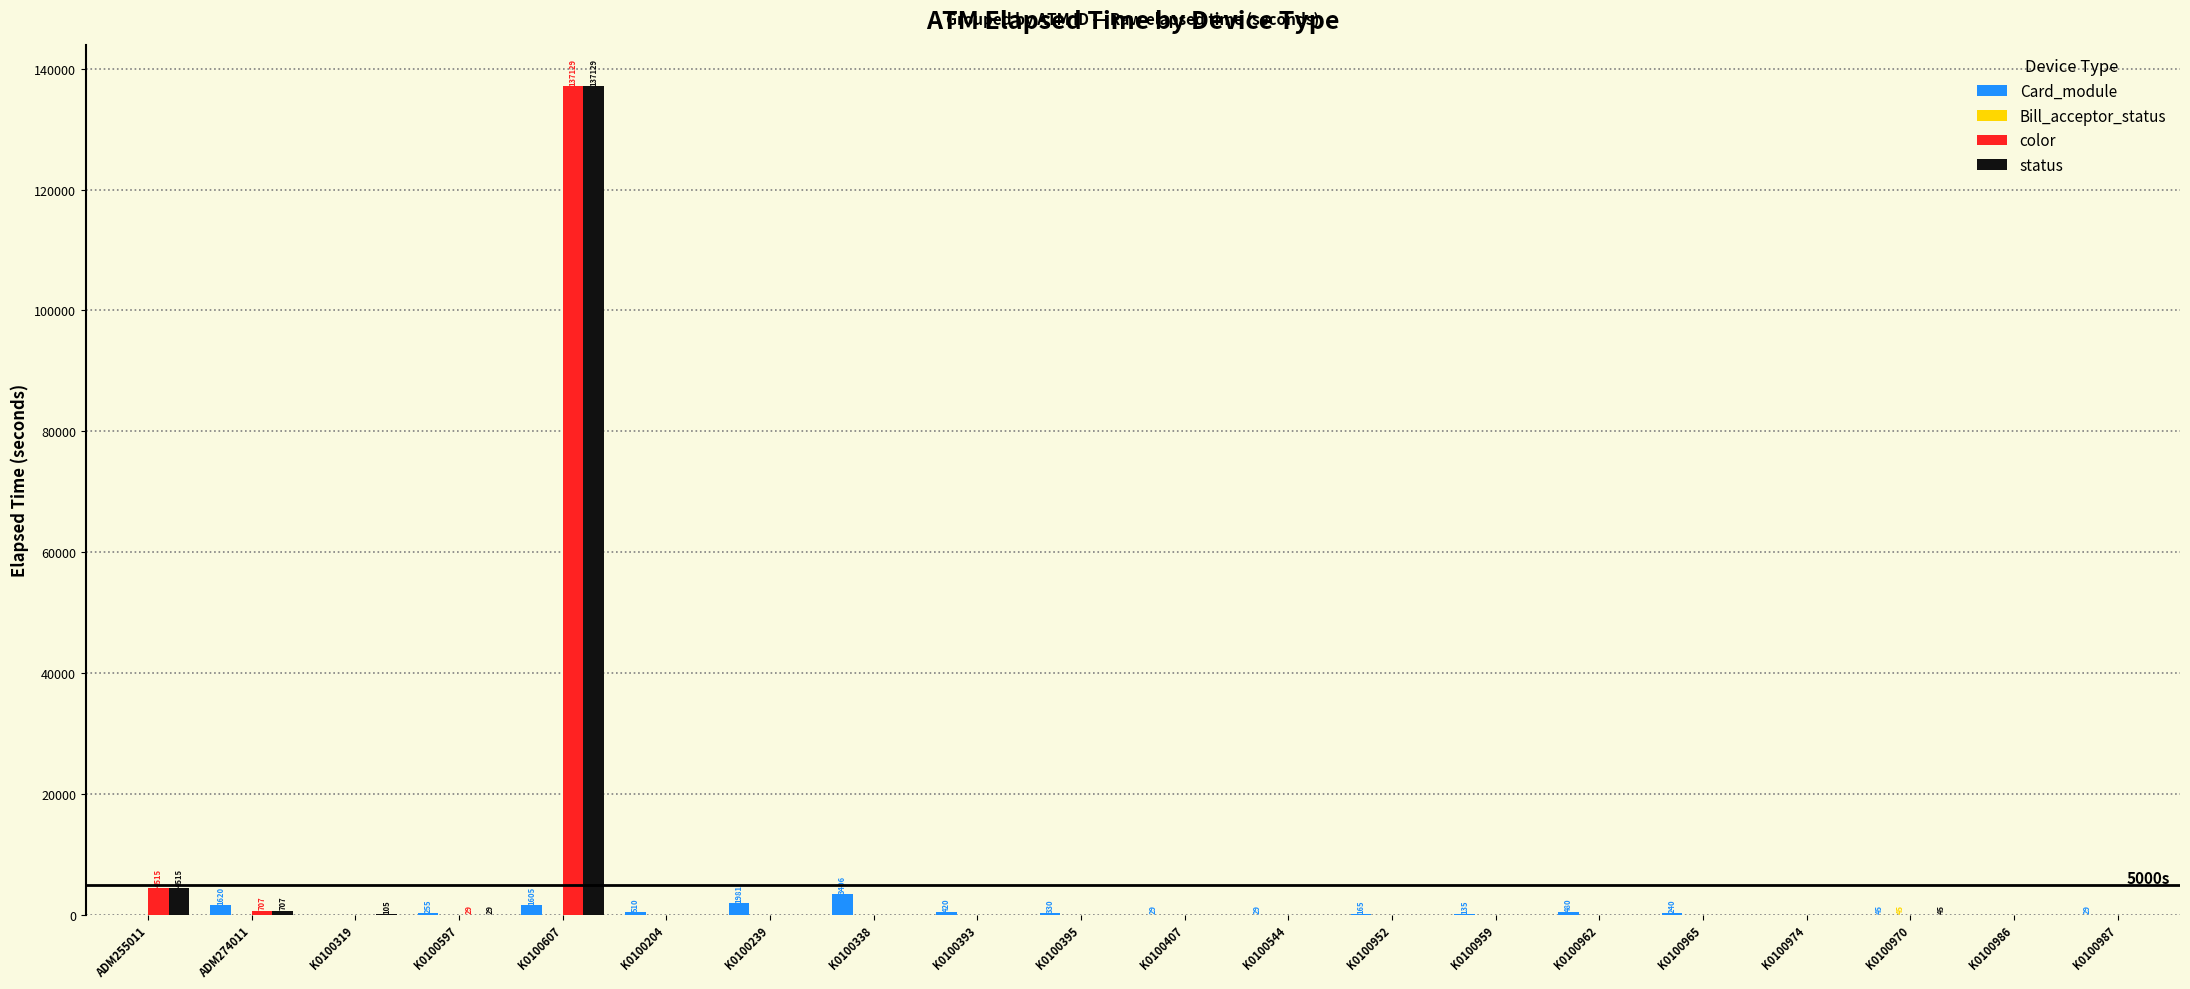

At which category is the sum across all series the highest?

K0100607